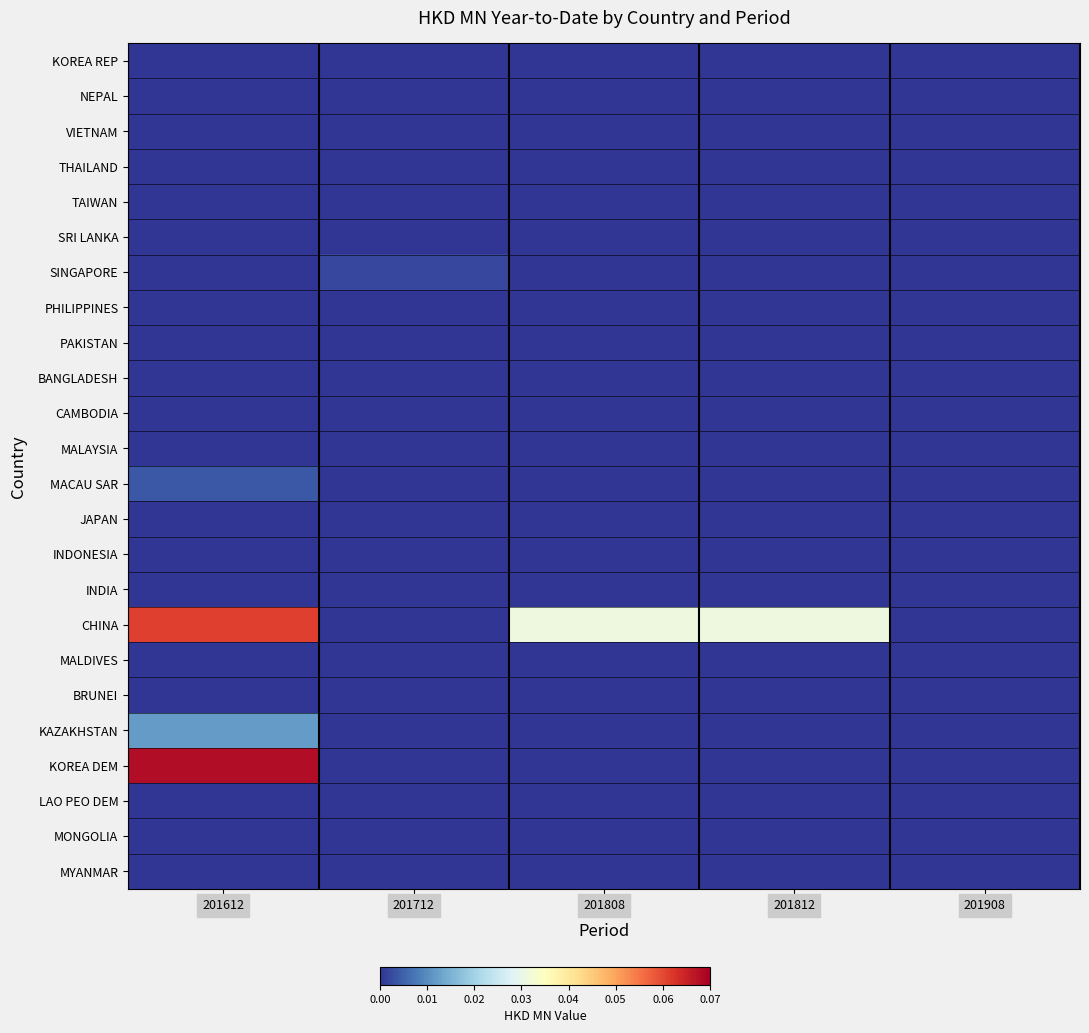

Between 201712 and 201812, which series saw the biggest shift?

CHINA